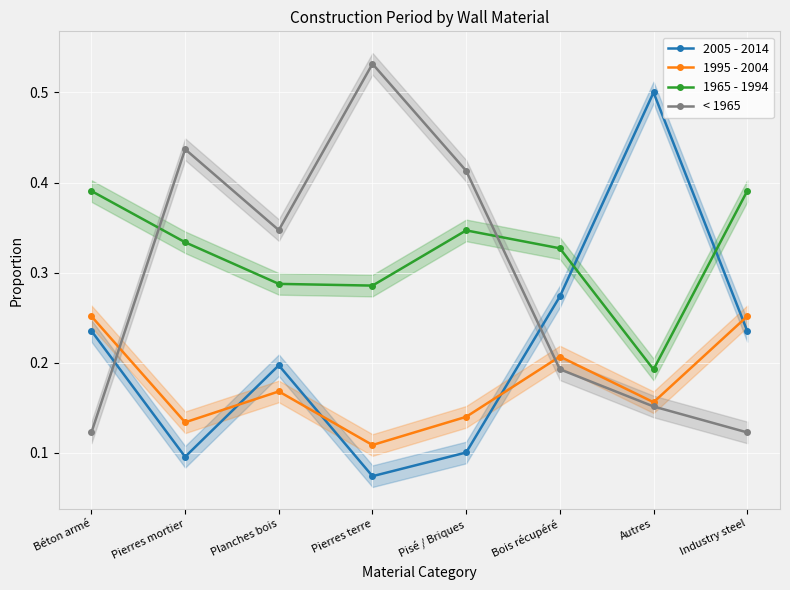

At which label is 2005 - 2014 closest to 0?

Pierres terre